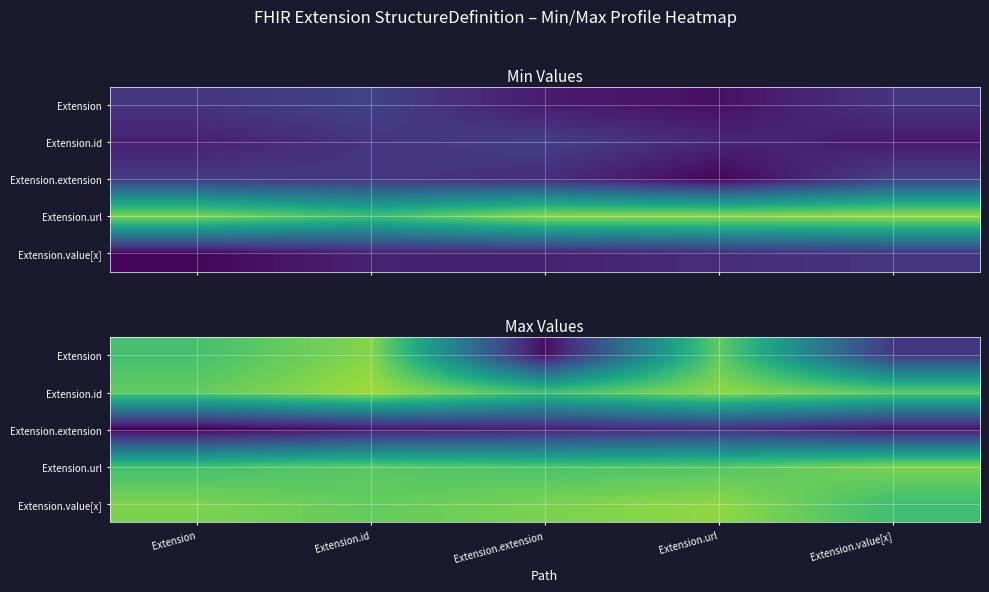

What is the greatest value displayed?

1.3